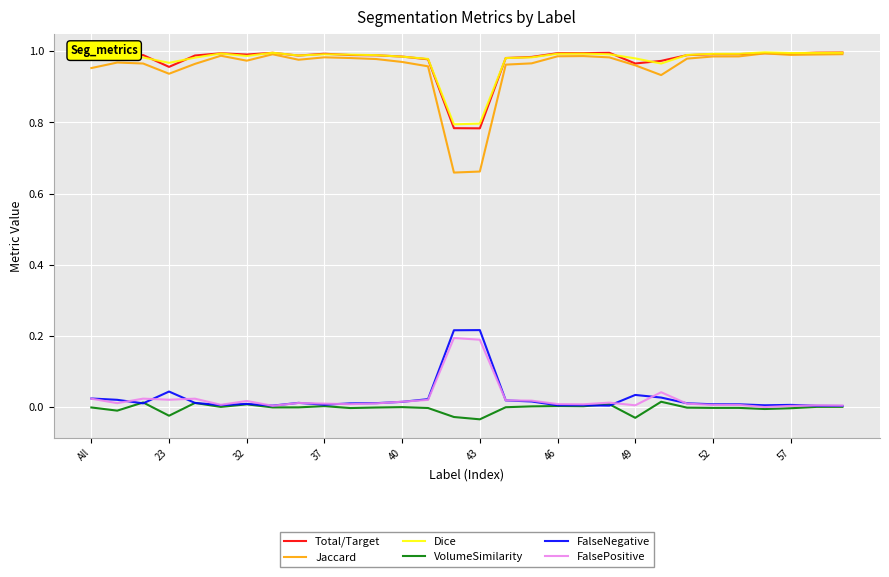

Which series has the widest spread of values?

Jaccard